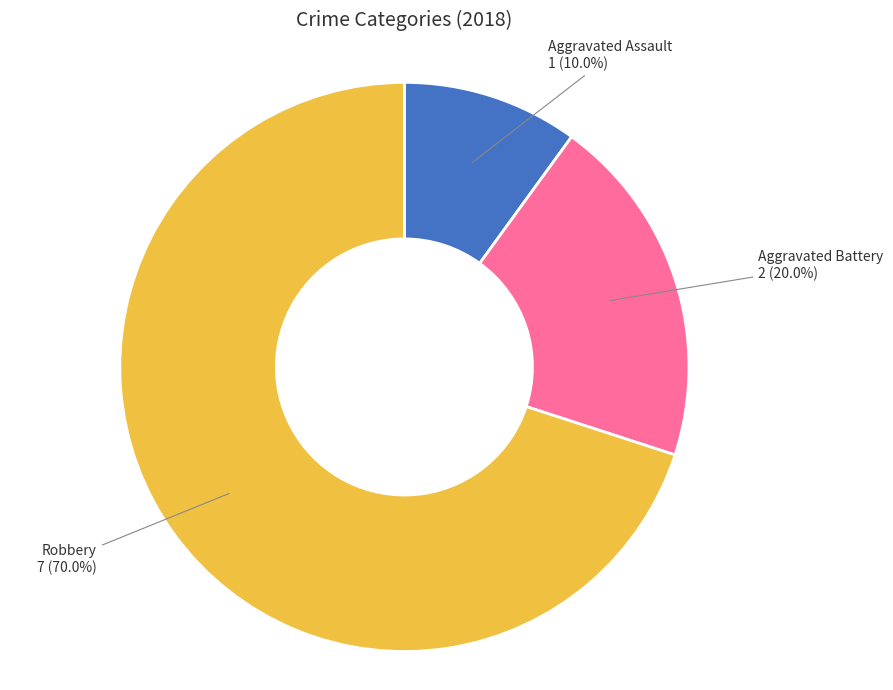

Is there a majority slice in this chart?

Yes